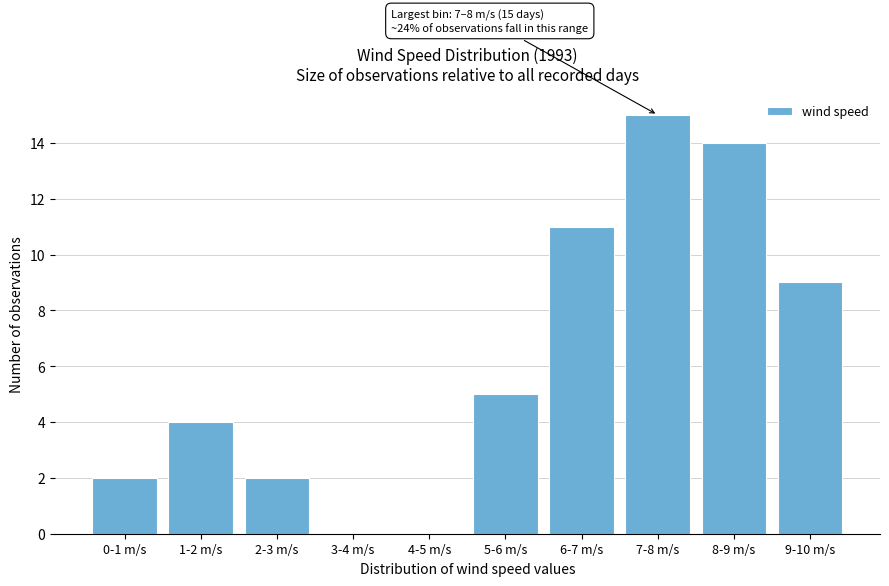

Reading right to left, list all the values displayed in this chart.

9-10 m/s=9	8-9 m/s=14	7-8 m/s=15	6-7 m/s=11	5-6 m/s=5	4-5 m/s=0	3-4 m/s=0	2-3 m/s=2	1-2 m/s=4	0-1 m/s=2